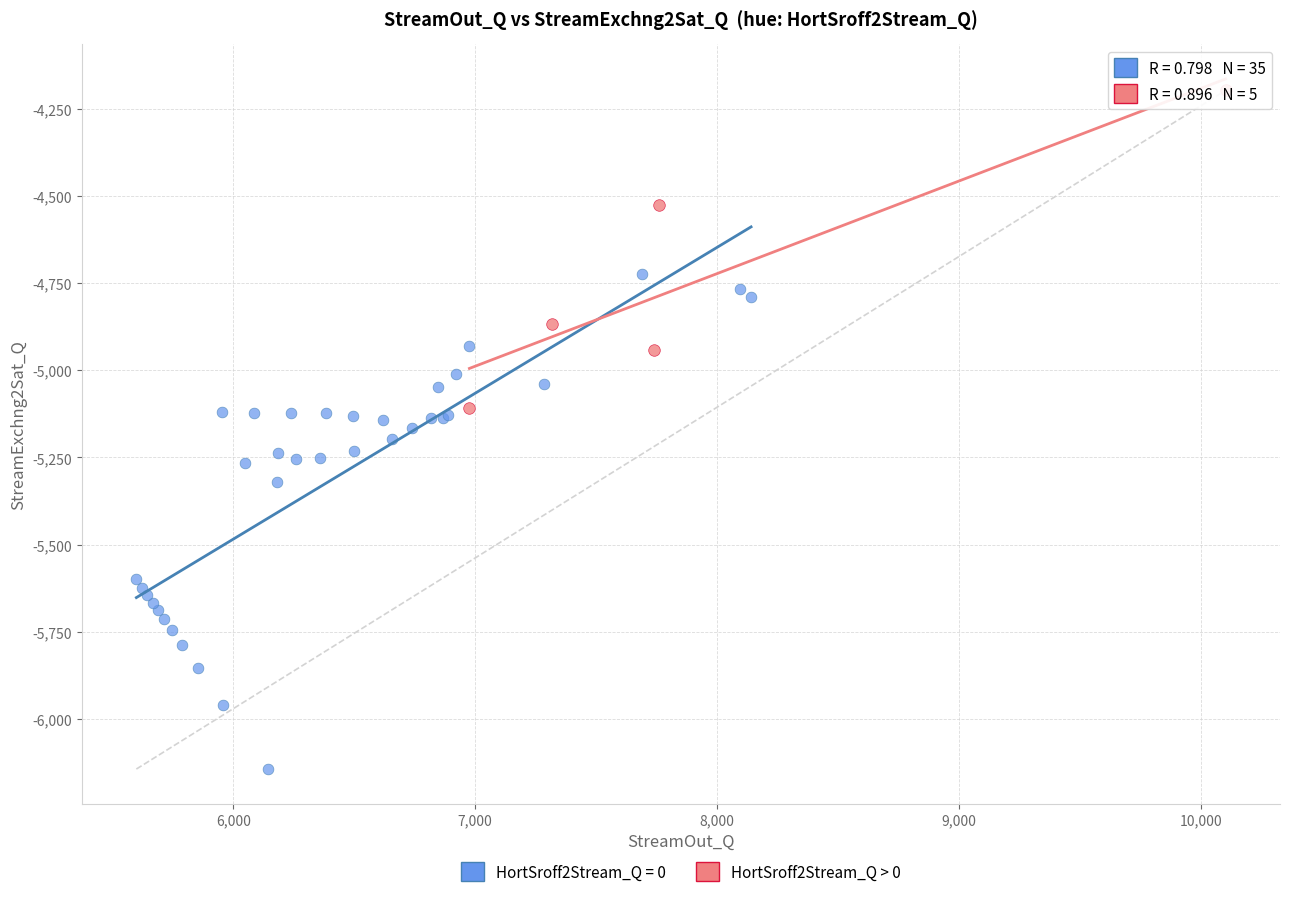

Which series contains the lowest Y value?

HortSroff2Stream_Q = 0